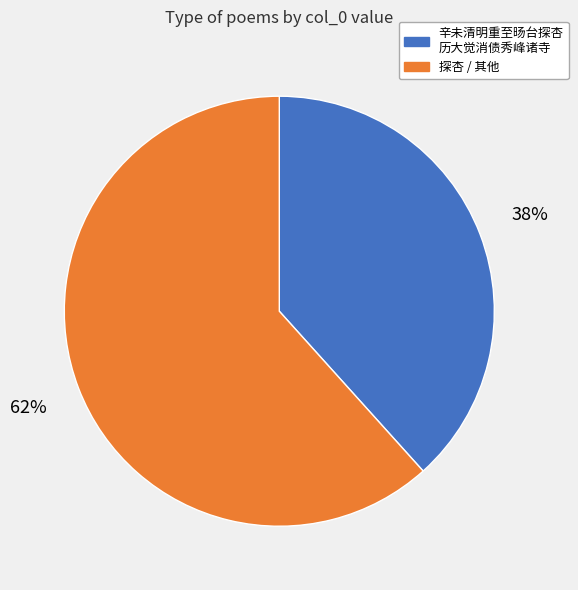

To the nearest percent, what is the combined percentage of 探杏 / 其他 and 辛未清明重至旸台探杏 历大觉消债秀峰诸寺?

100%